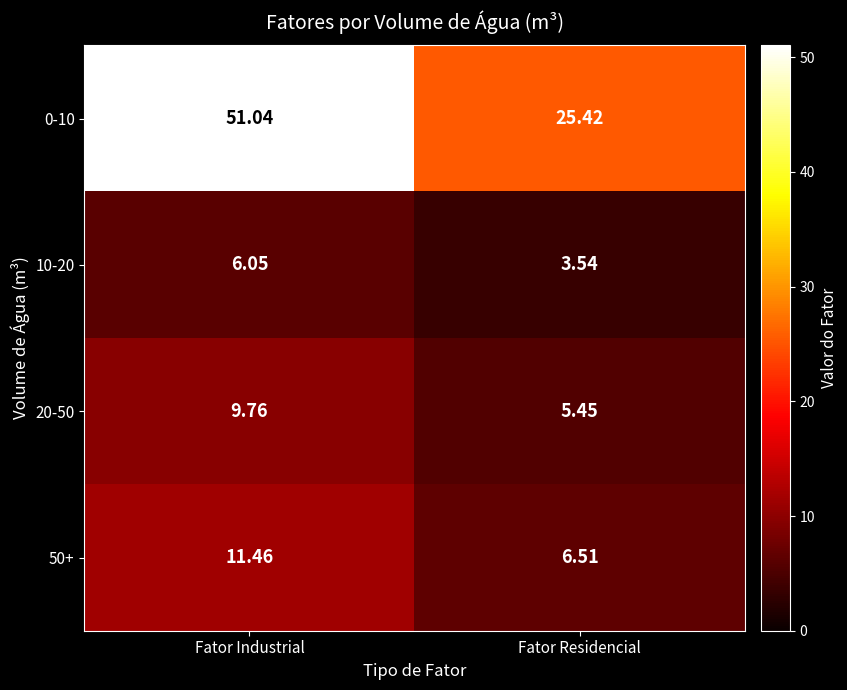

At which category is the sum across all series the highest?

Fator Industrial